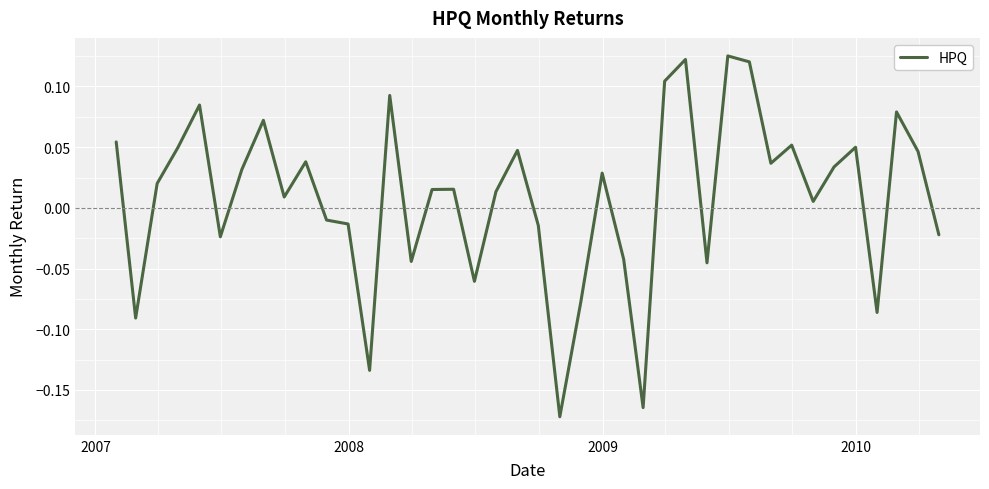

What is the difference between the second highest and minimum values?

0.3